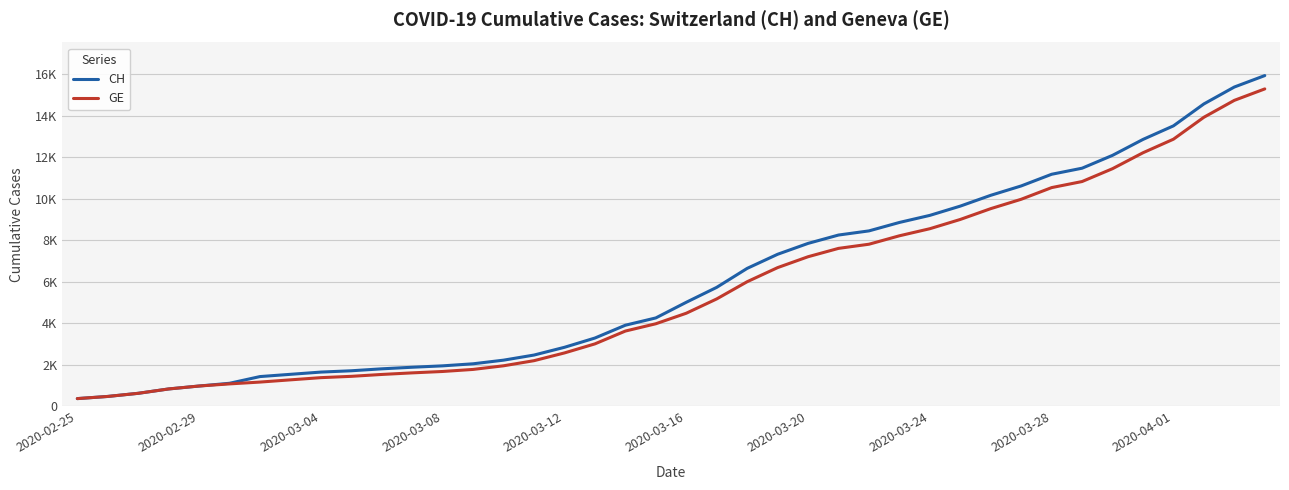

Is this an area chart (filled region under the line)?

No